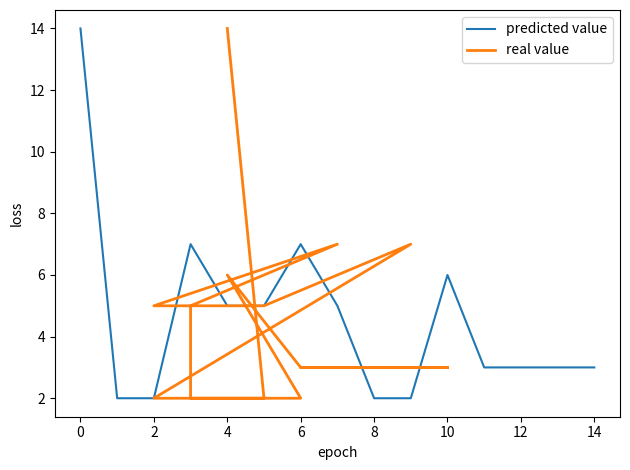

True or false: real value and predicted value cross at least once.

False